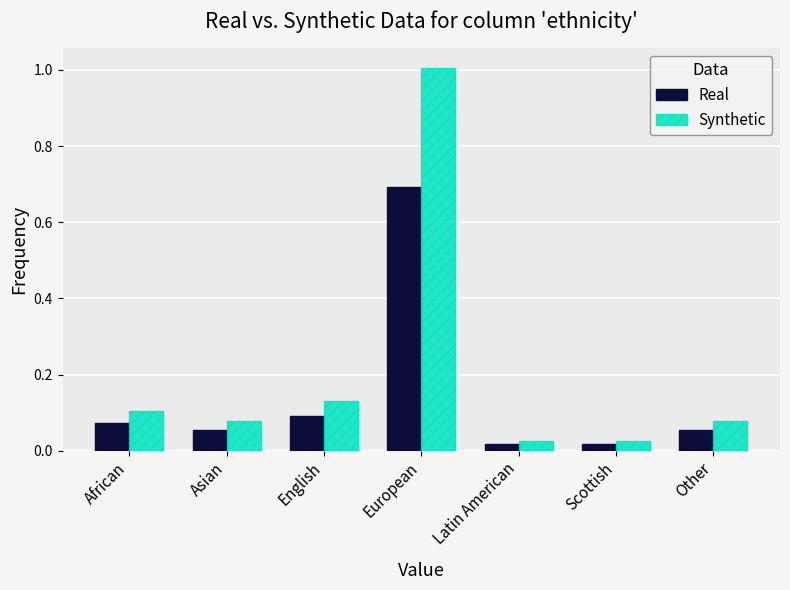

At how many categories does at least one series exceed 0?

7